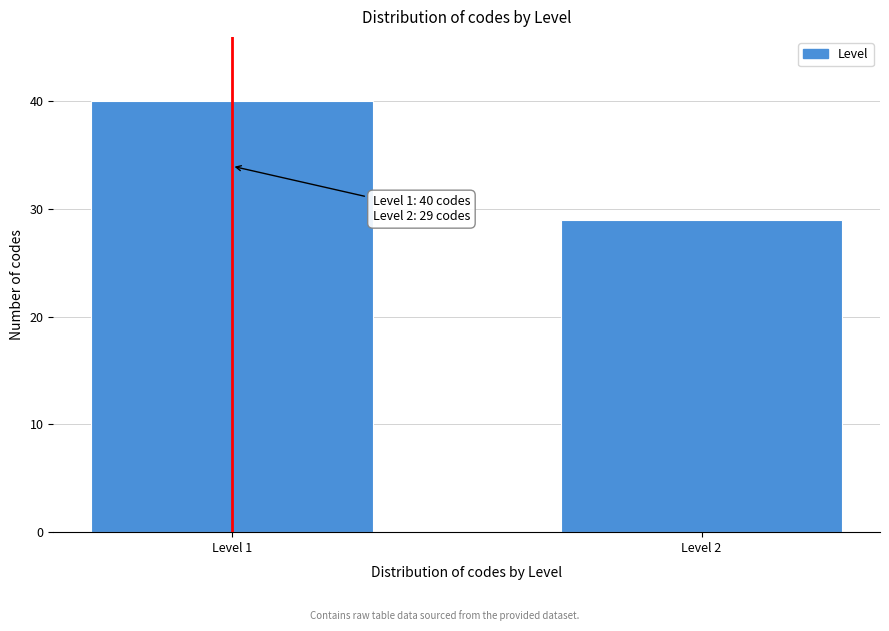

Reading right to left, extract all data points from this chart.

29	40